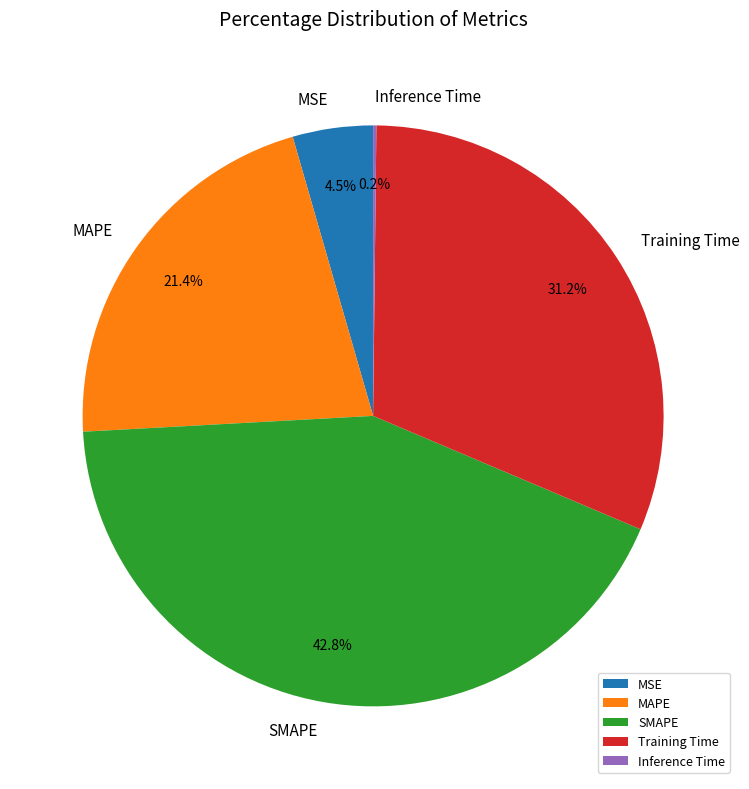

What portion of the pie excludes MSE?

95.5%